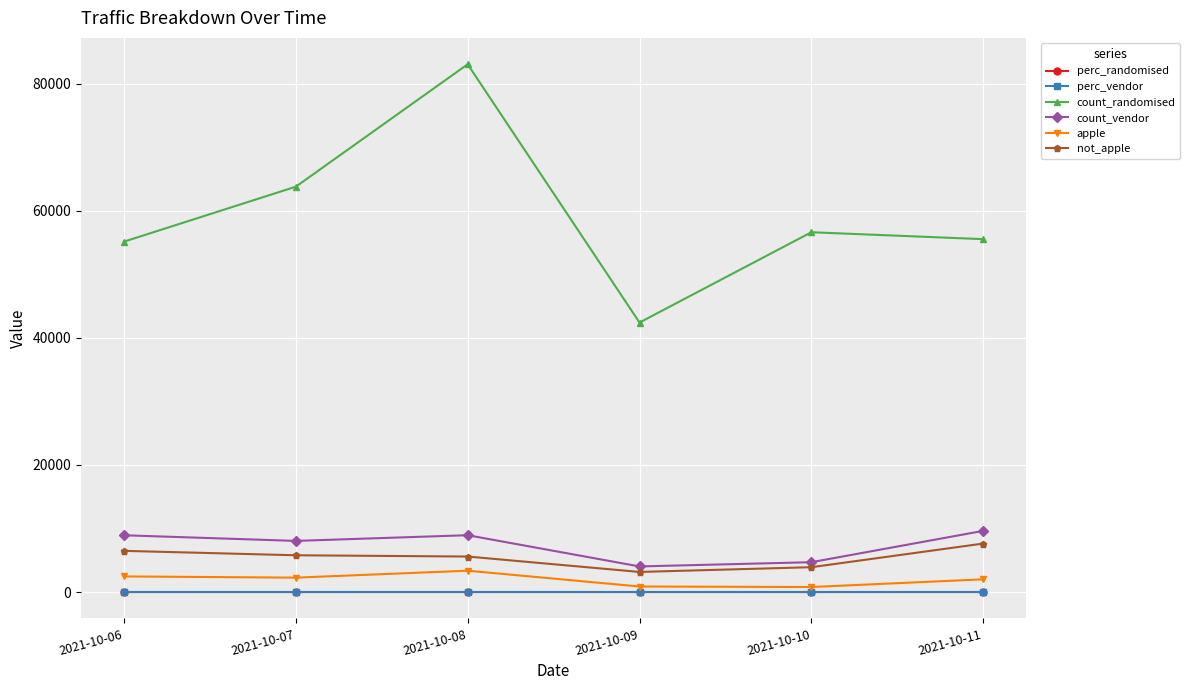

Is it true that count_randomised equals 55157.0 at 2021-10-06?

True